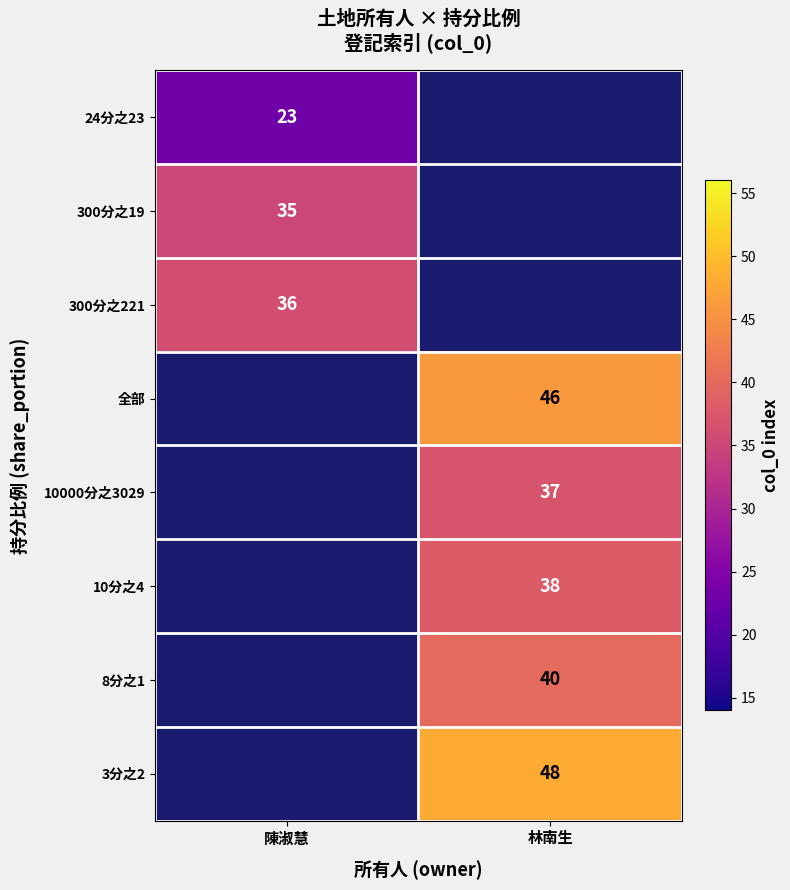

The value of 10000分之3029 at 林南生 is 21. True or false?

False